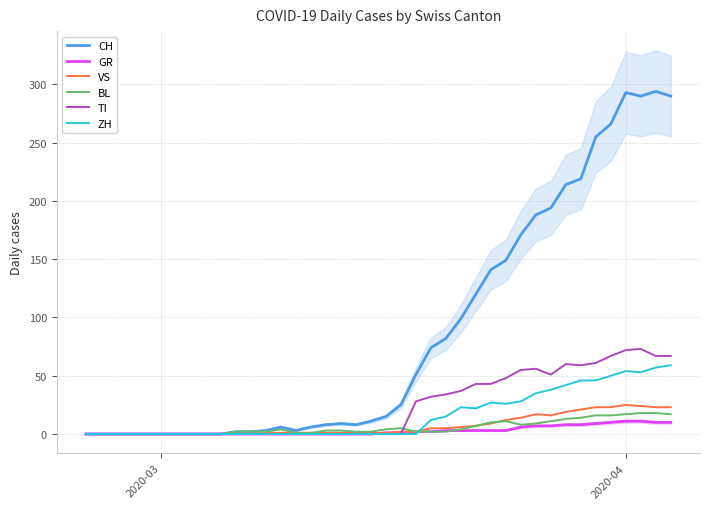

Rank the series by their maximum value, from highest to lowest.

CH, TI, ZH, VS, BL, GR